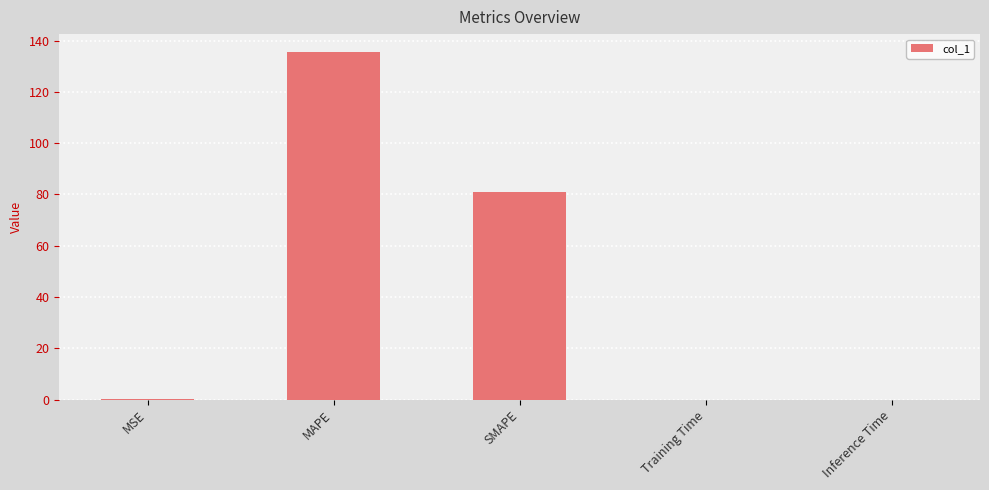

True or false: the data shows 0.0 at Training Time.

True